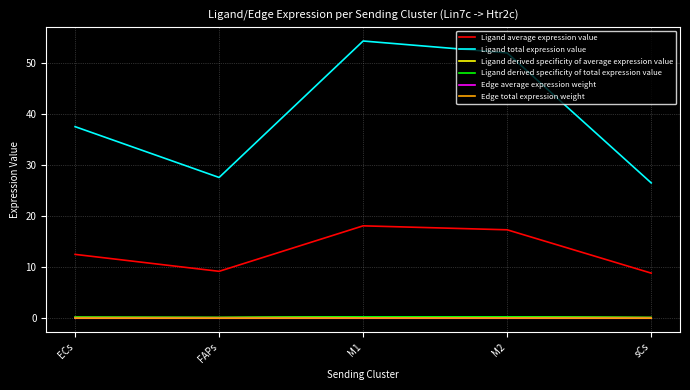

True or false: Ligand derived specificity of total expression value and Edge total expression weight cross at least once.

False